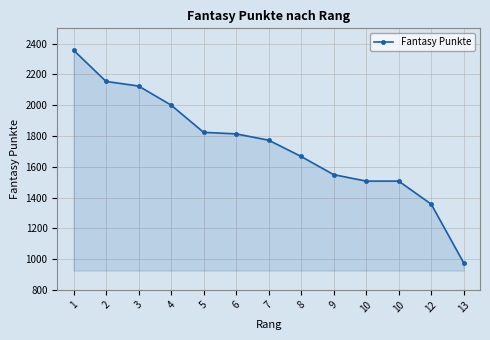

Where is the data nearest to the value 1666?

8